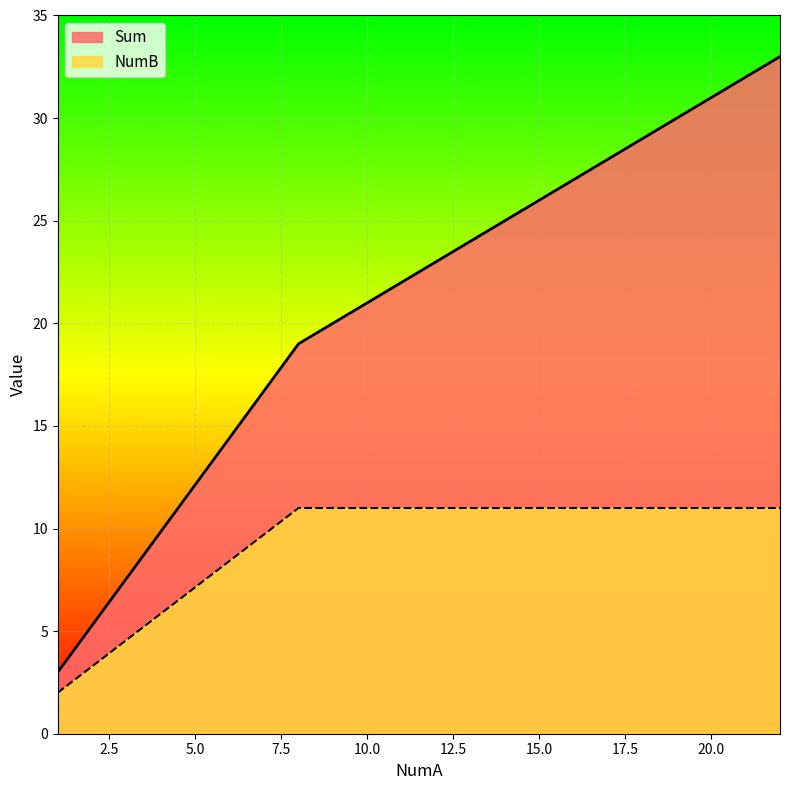

What is the sum of the NumB values at 8 and 22?

22